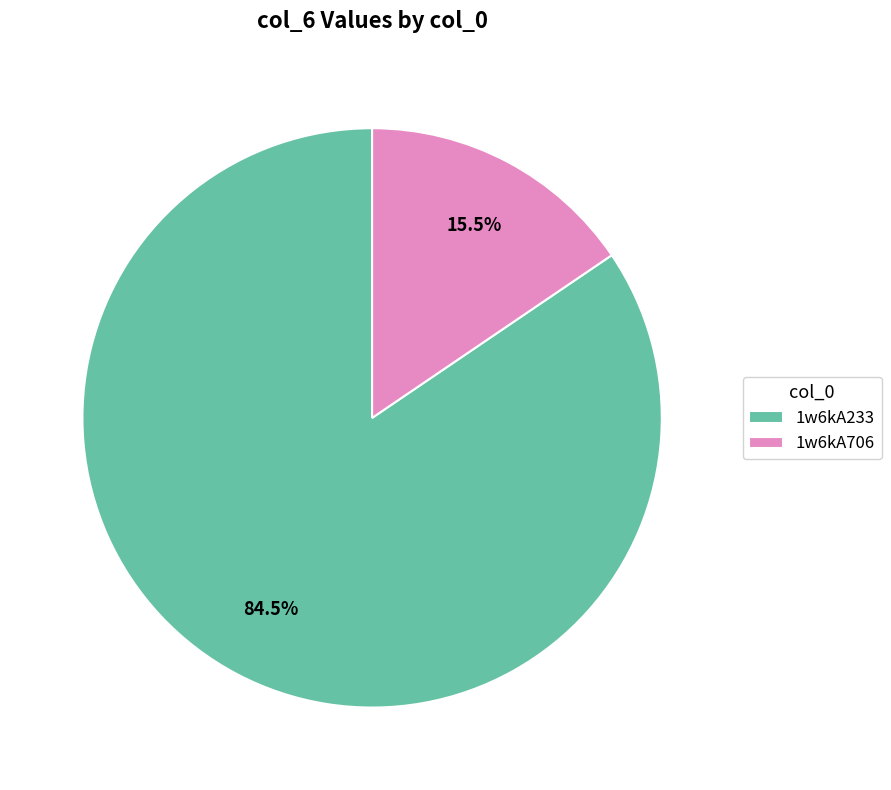

Combined, what portion of the pie is 1w6kA706 and 1w6kA233?

100.0%